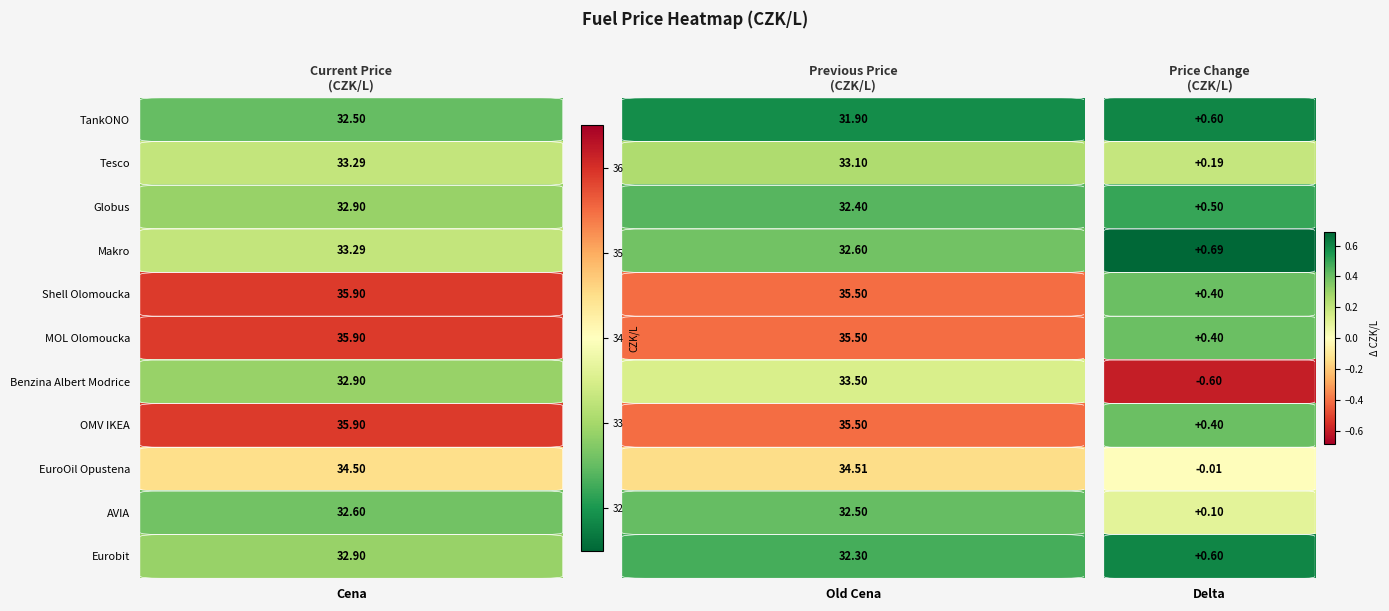

Rank the series by their maximum value, from lowest to highest.

TankONO, AVIA, Globus, Eurobit, Tesco, Makro, Benzina Albert Modrice, EuroOil Opustena, Shell Olomoucka, MOL Olomoucka, OMV IKEA